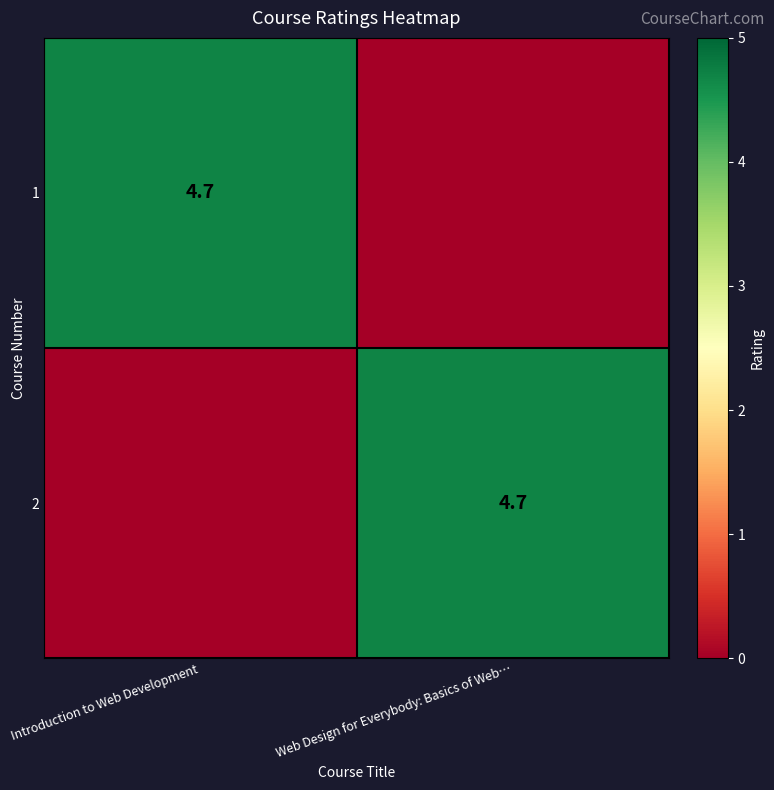

The 2 series shows 1.5 at Web Design for Everybody: Basics of Web…. True or false?

False